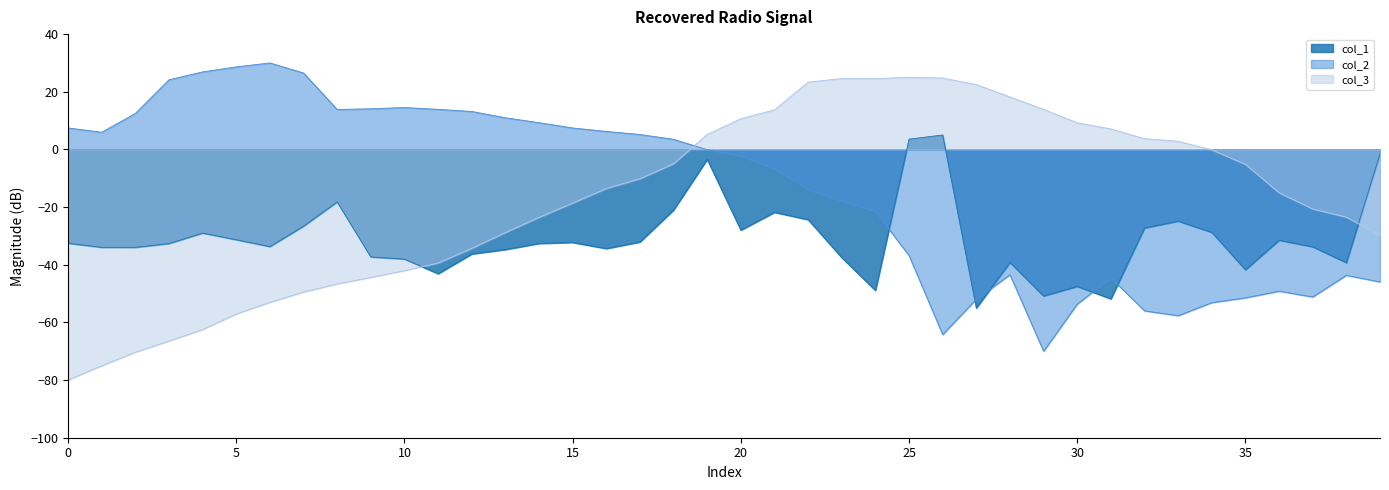

What is the minimum value for col_2?

-70.0